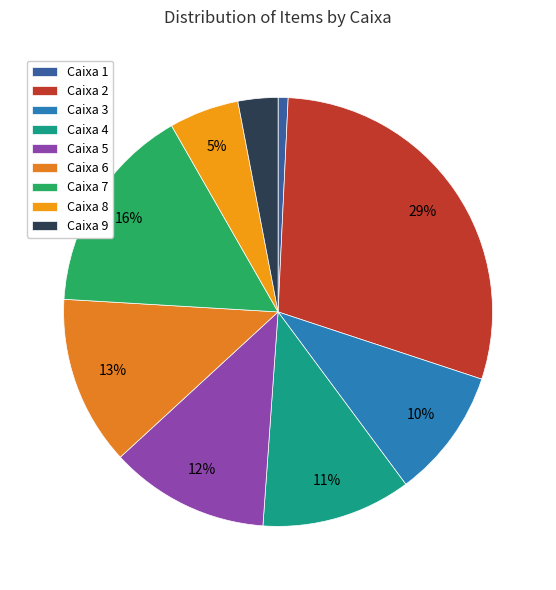

How many segments does this pie chart have?

9